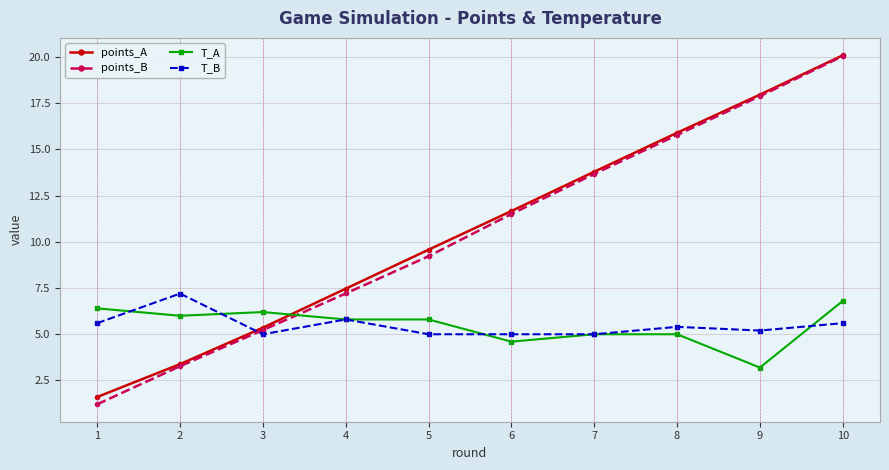

What is the sum of all T_B values?

54.8